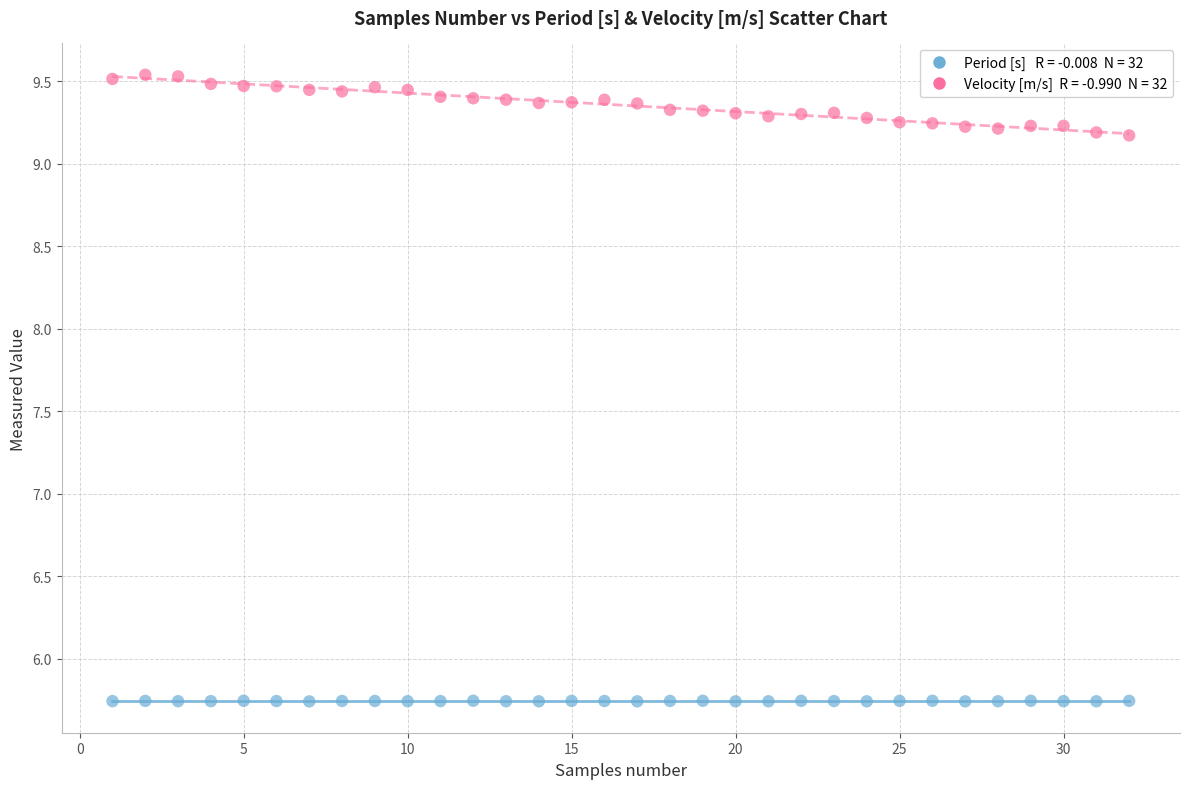

Across all data points, what is the range of Y values (max minus min)?

3.8